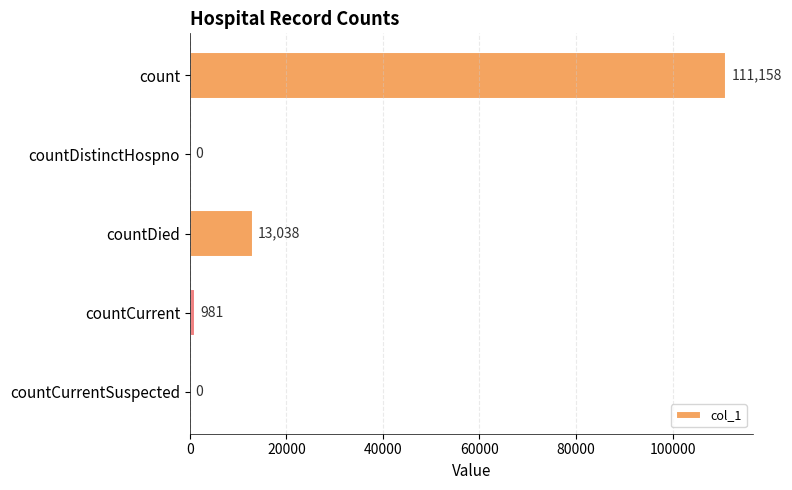

What is the sum of all values?

125177